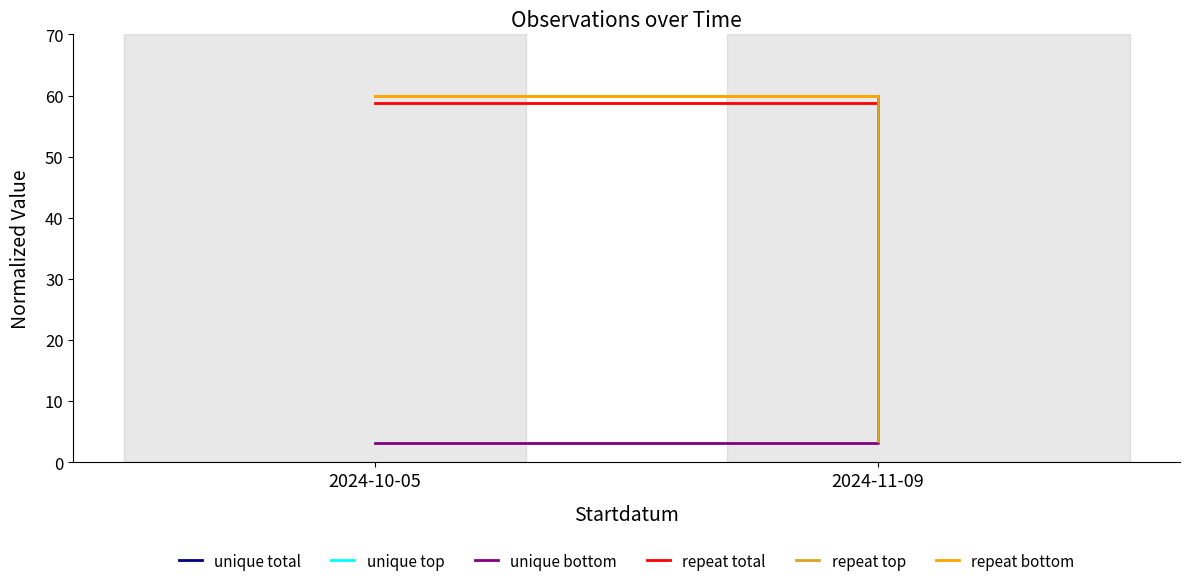

The value of unique bottom at 2024-10-05 is 4.7. True or false?

False